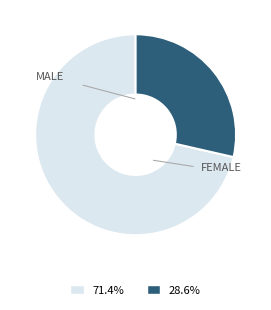

What is the ratio of the value at 71.4% to the value at 28.6%?

2.5